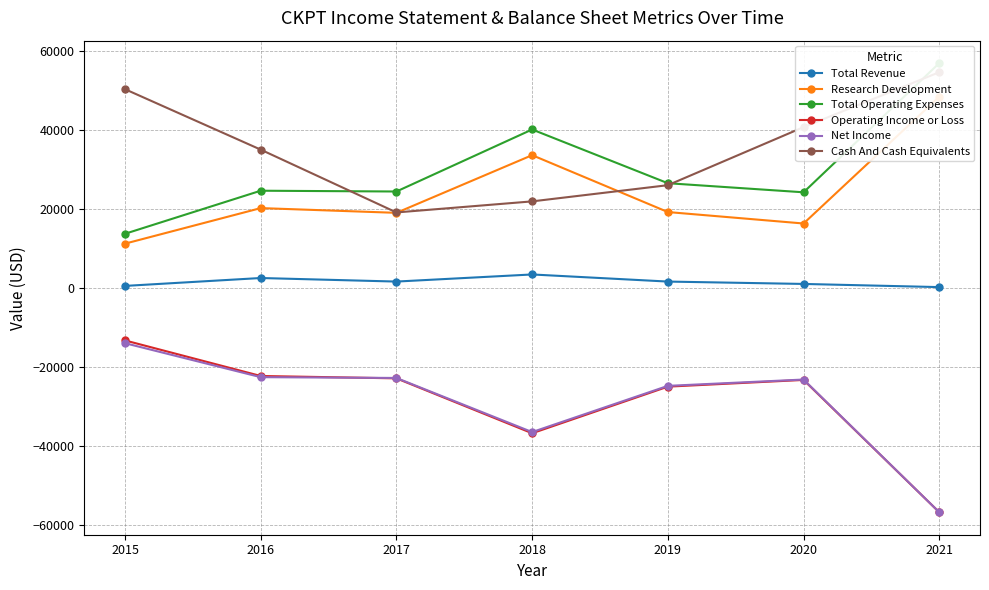

What is the highest value of the Operating Income or Loss series?

-13200